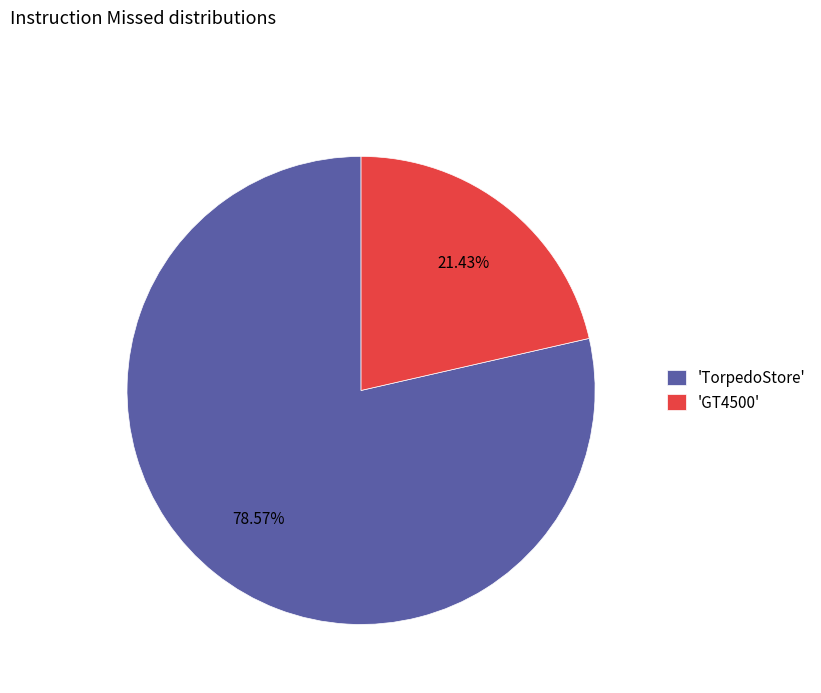

Between 'TorpedoStore' and 'GT4500', which is larger?

'TorpedoStore'